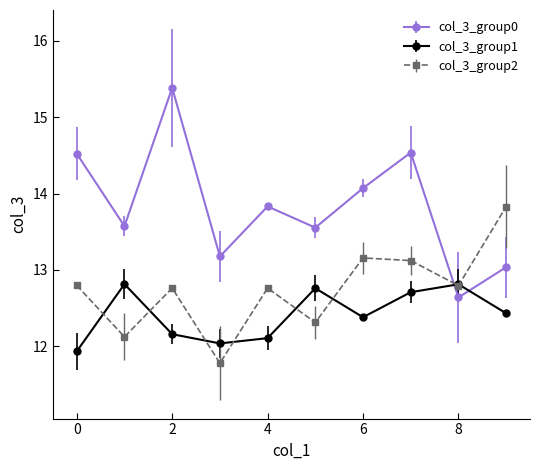

True or false: col_3_group0 has more than 2 interior local peaks.

True